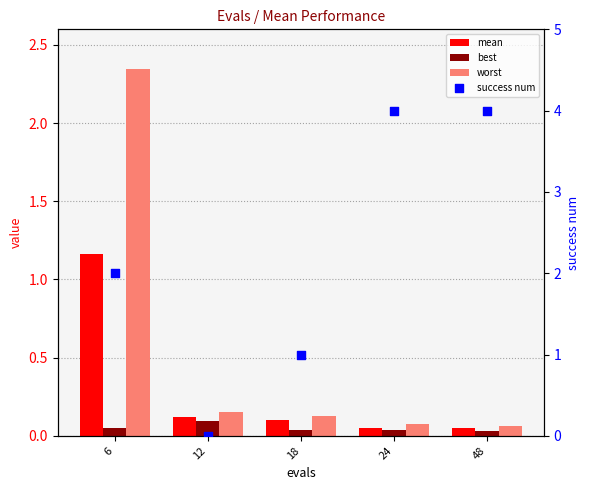

At how many categories does at least one series exceed 3?

2